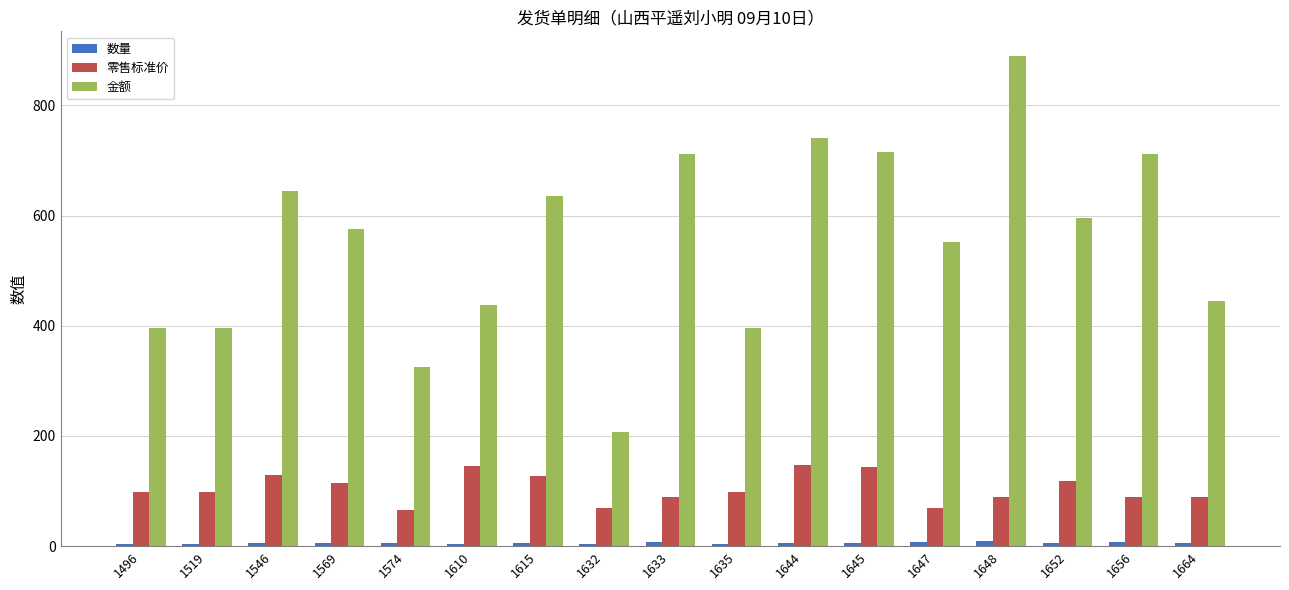

What is the value of the 数量 bar at the 6th from the left?

3